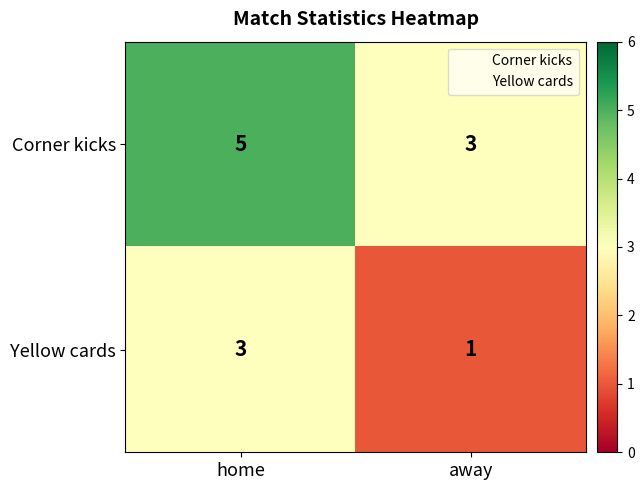

What is the approximate value of Corner kicks at away?

3